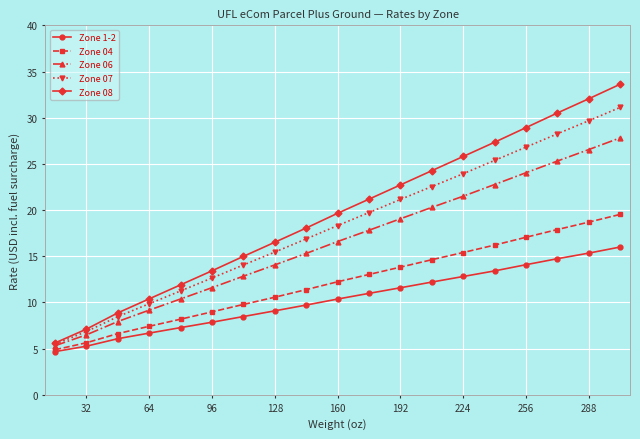

True or false: Zone 1-2 and Zone 07 cross at least once.

False